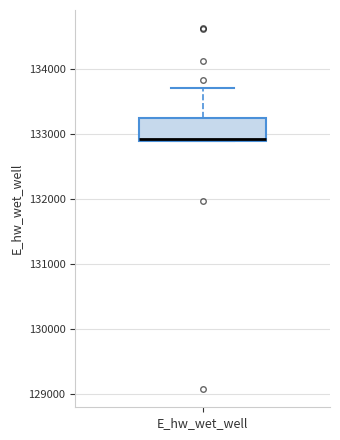

Where is the lower edge of the box for E_hw_wet_well on the y-axis? The values are not printed on the chart, so give them approximately, as read against the axis.

132900